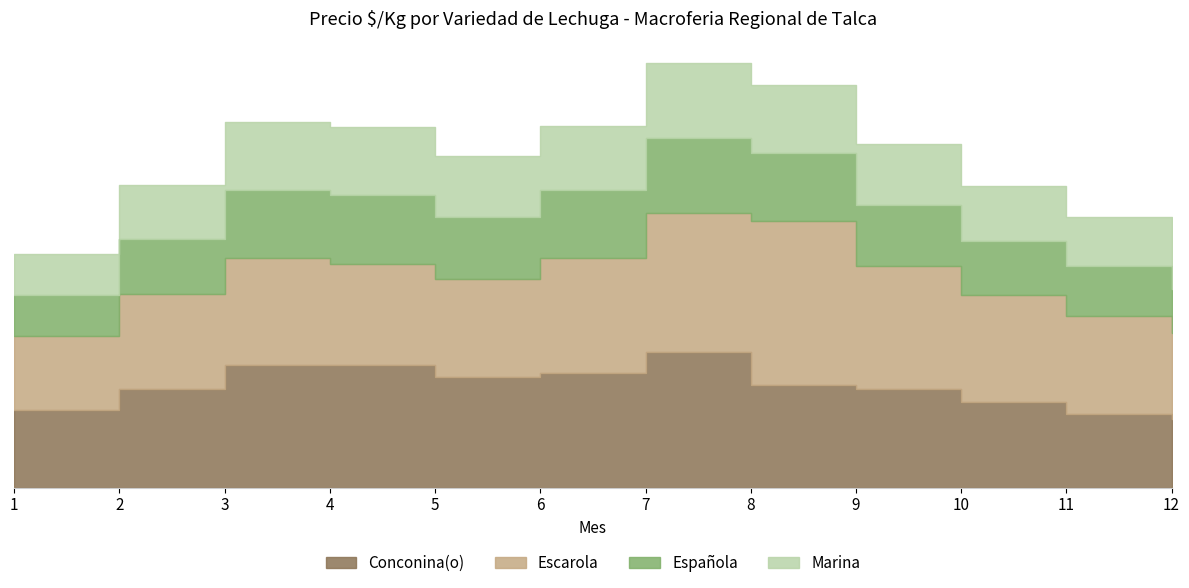

Reading left to right, extract all data points from this chart.

Conconina(o): 317	400	500	500	450	467	550	417	400	350	300	280
Escarola: 300	389	433	411	400	467	567	667	500	433	400	350
Española: 167	222	278	278	250	278	306	278	250	222	200	180
Marina: 167	222	278	278	250	261	306	278	250	222	200	180